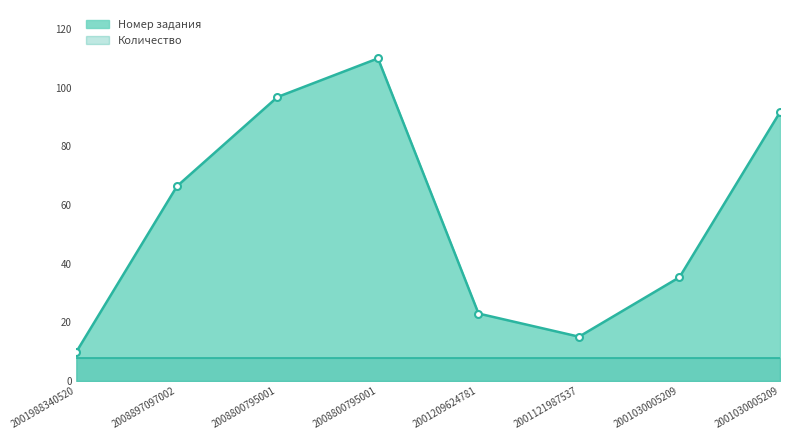

What is the average value?

56.0